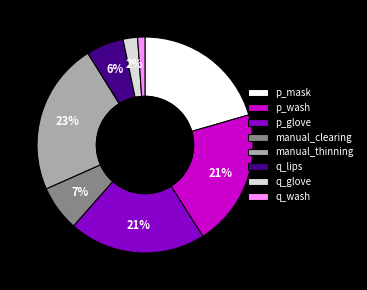

To the nearest percent, what is the difference between the largest and smallest slice percentages?

22%